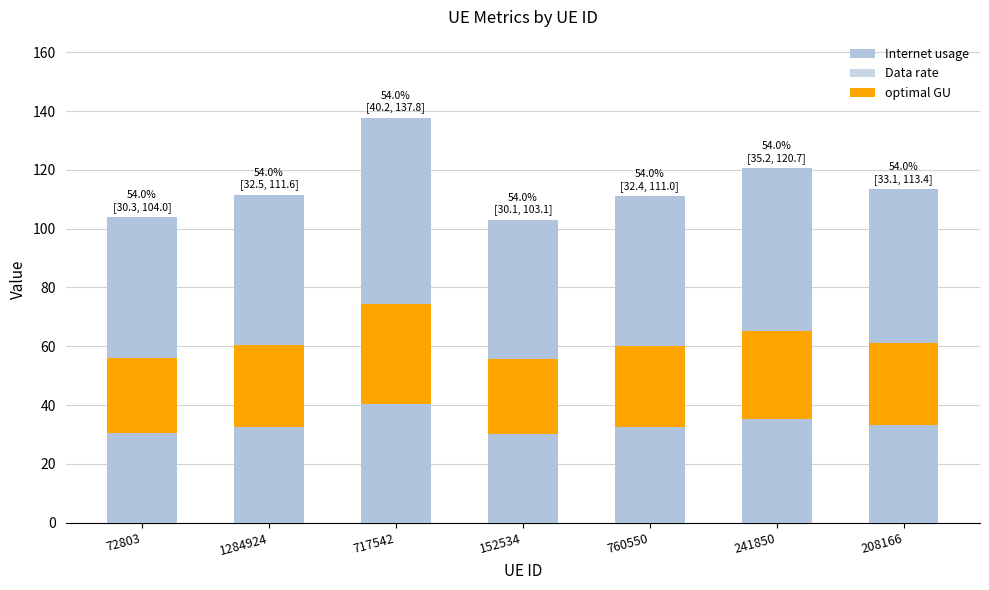

Is it true that Internet usage equals 104.0 at 72803?

True